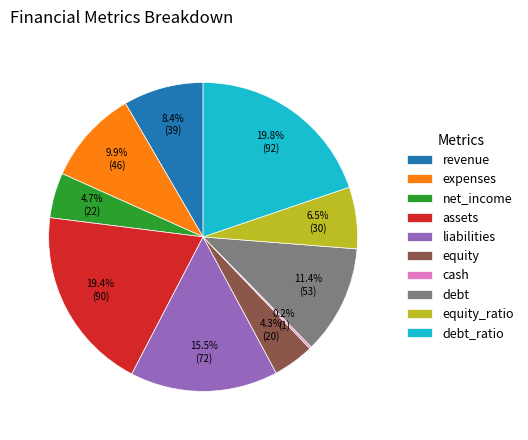

What portion of the pie excludes equity_ratio?

93.5%